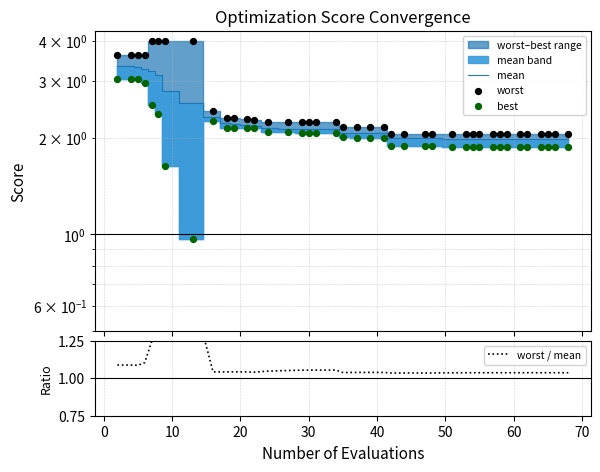

Which series reaches the maximum Y coordinate?

worst